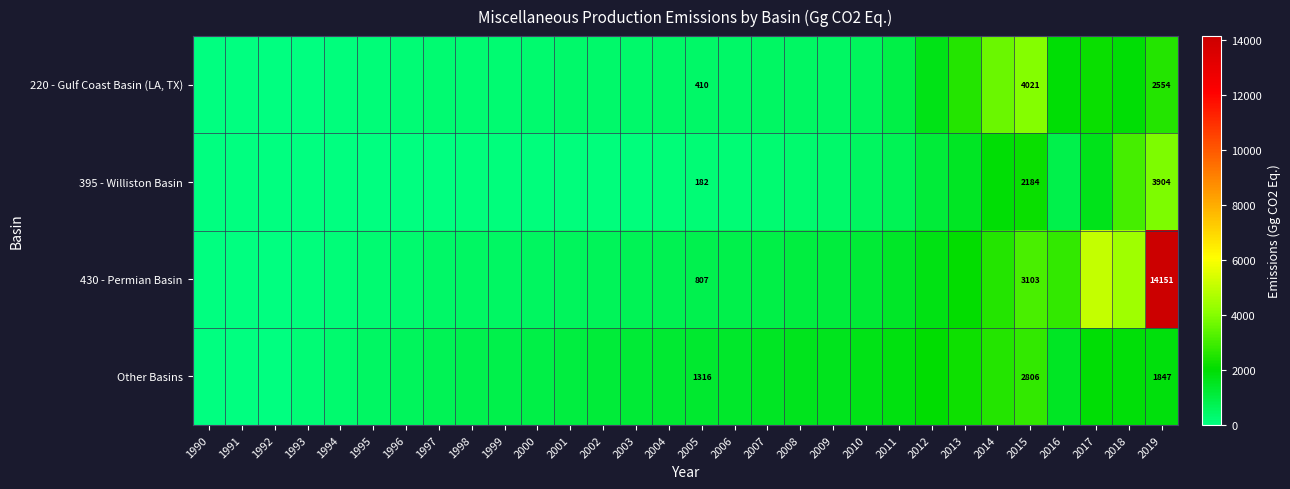

Which series changed the most between 2005 and 2015?

220 - Gulf Coast Basin (LA, TX)